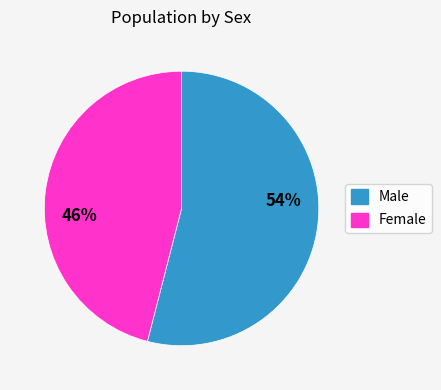

What is the ratio of the value at Male to the value at Female?

1.2